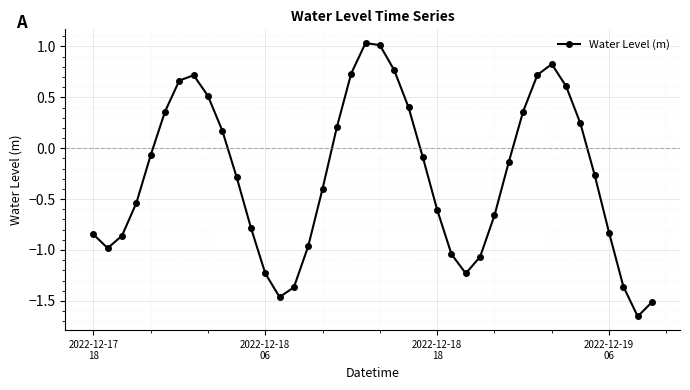

What is the sum of all values?

-10.9